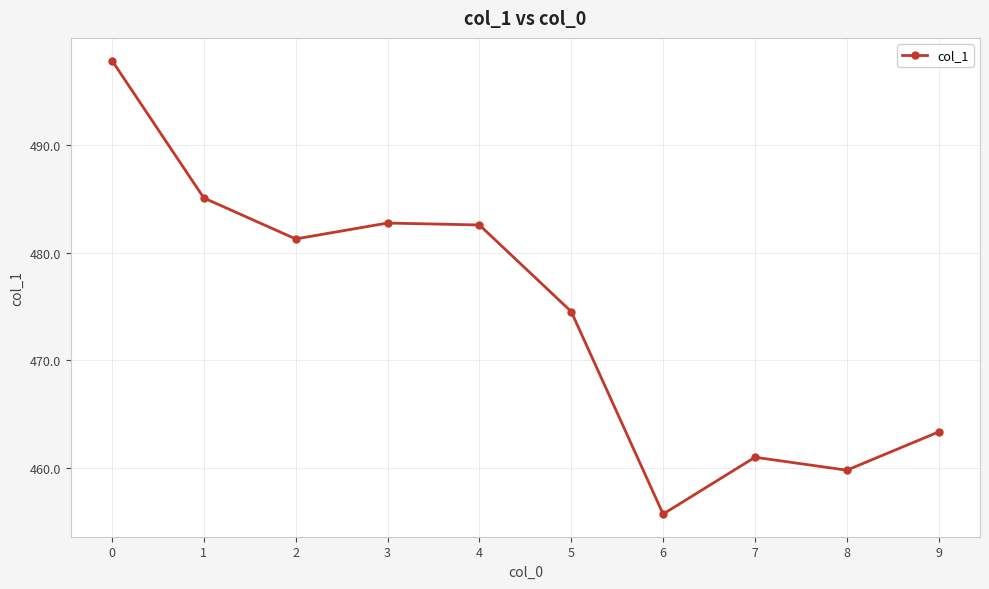

True or false: there are more than 2 points higher than both neighbors.

False